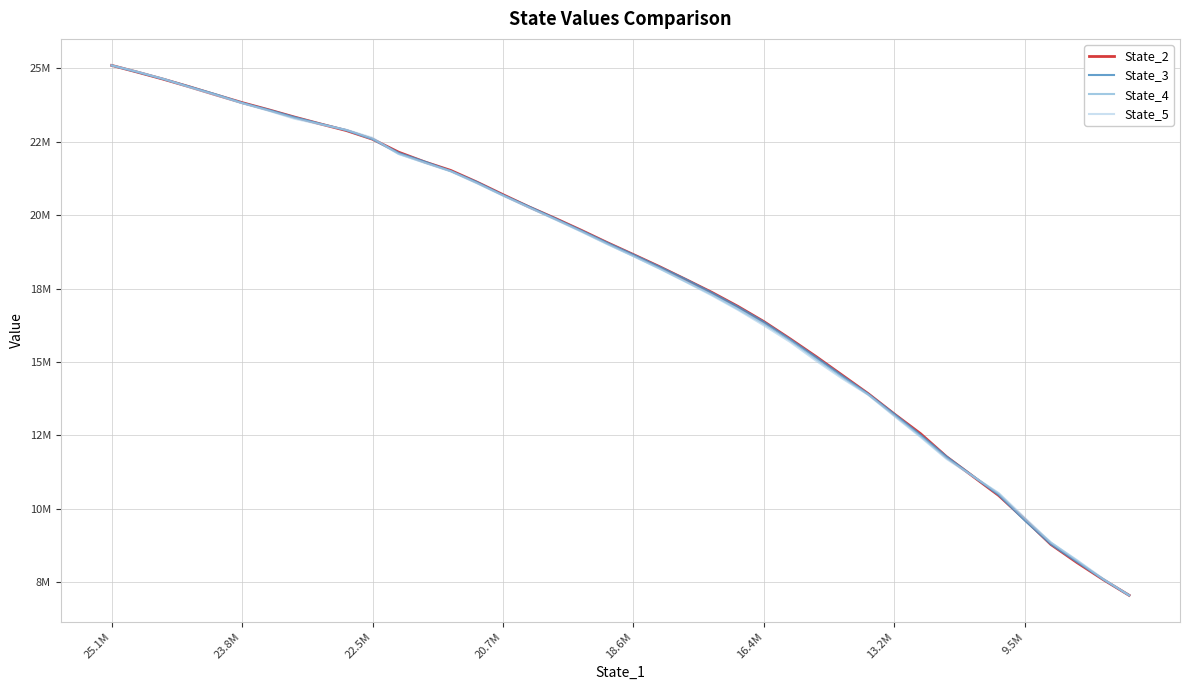

What is the difference between the maximum and minimum values in the State_2 series?

18057330.9